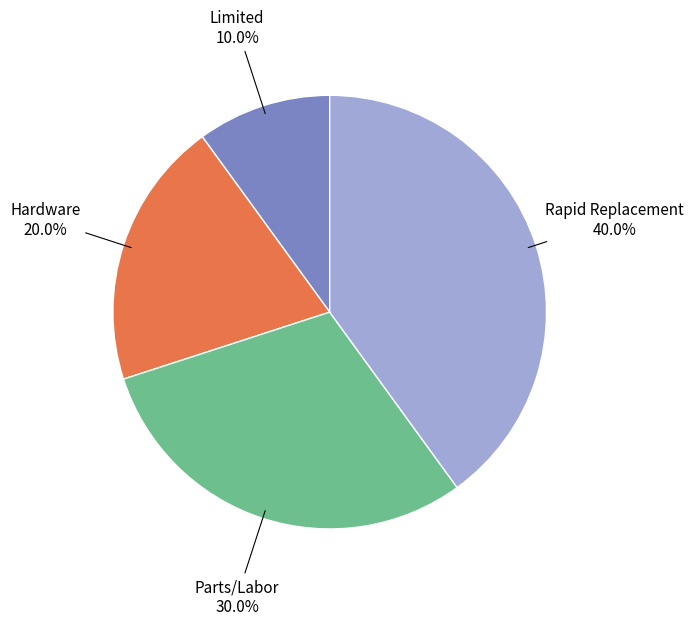

To the nearest percent, what portion does Parts/Labor represent?

30%